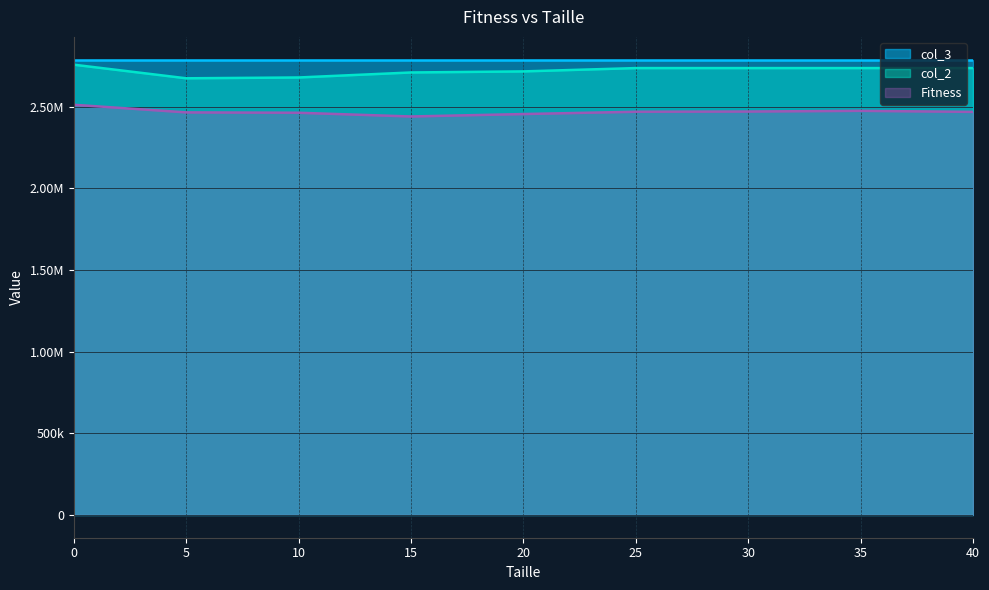

Rank the categories by Fitness value from highest to lowest.

0, 35, 30, 25, 40, 5, 10, 20, 15